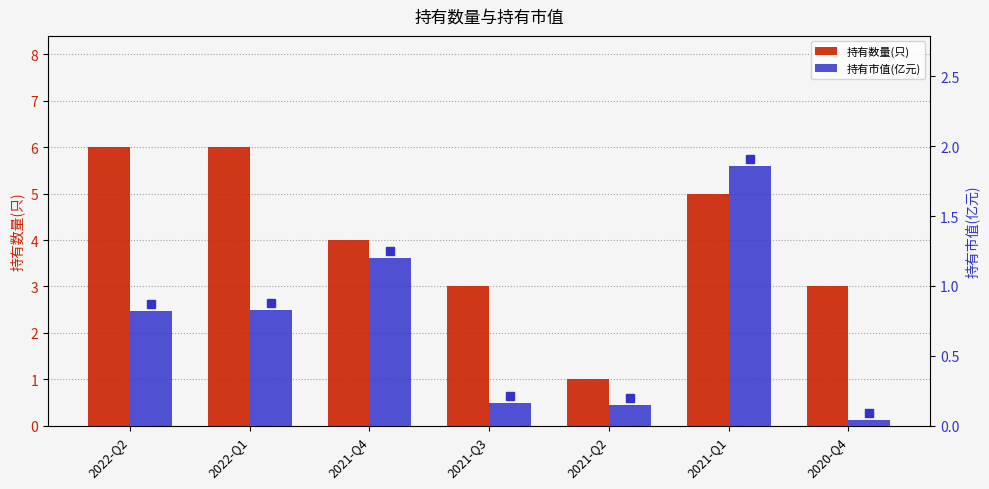

What is the total value across all series at 2021-Q3?

3.2